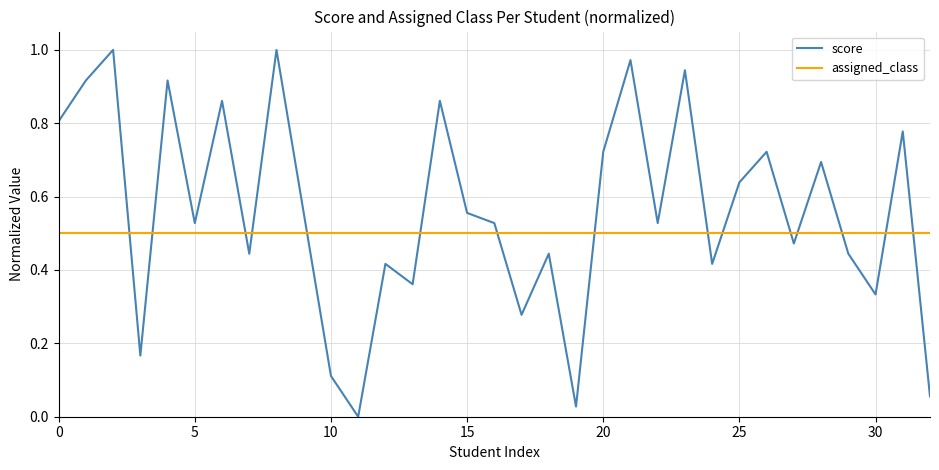

Which series has the largest total across all categories?

score